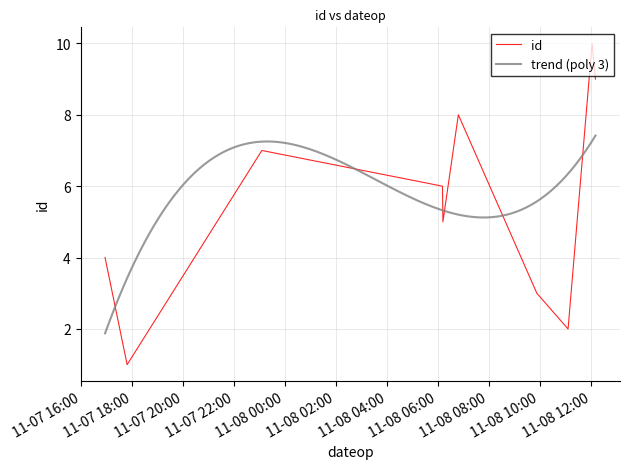

Between 2021-11-08T06:11:55 and 2021-11-08T12:02:51, which is larger?

2021-11-08T12:02:51